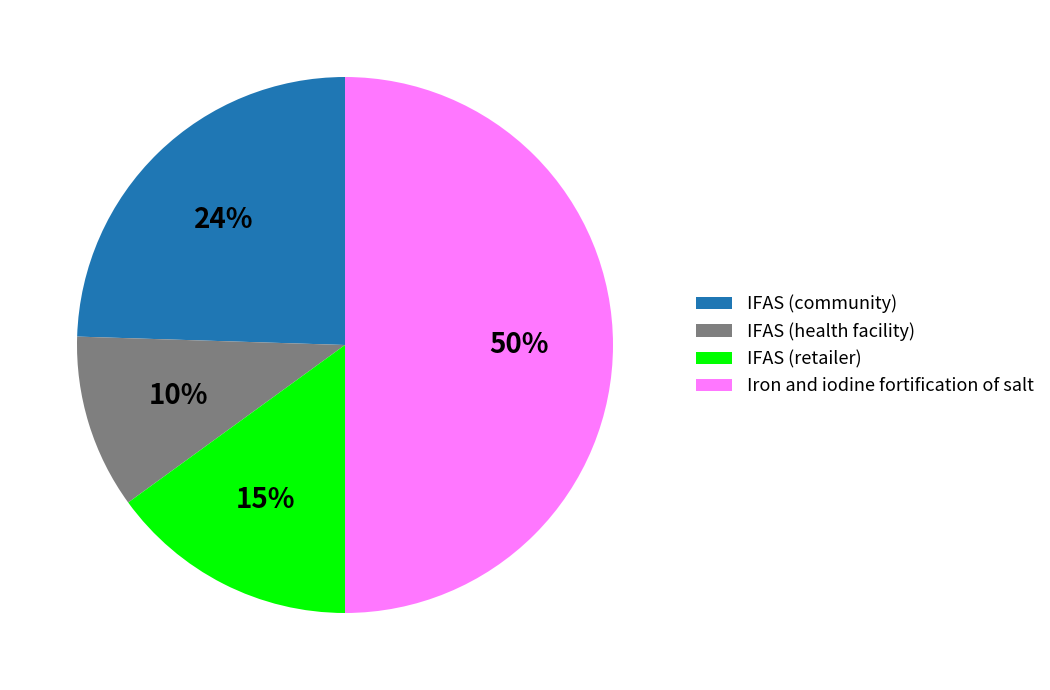

Rank the categories by value from lowest to highest.

IFAS (health facility), IFAS (retailer), IFAS (community), Iron and iodine fortification of salt